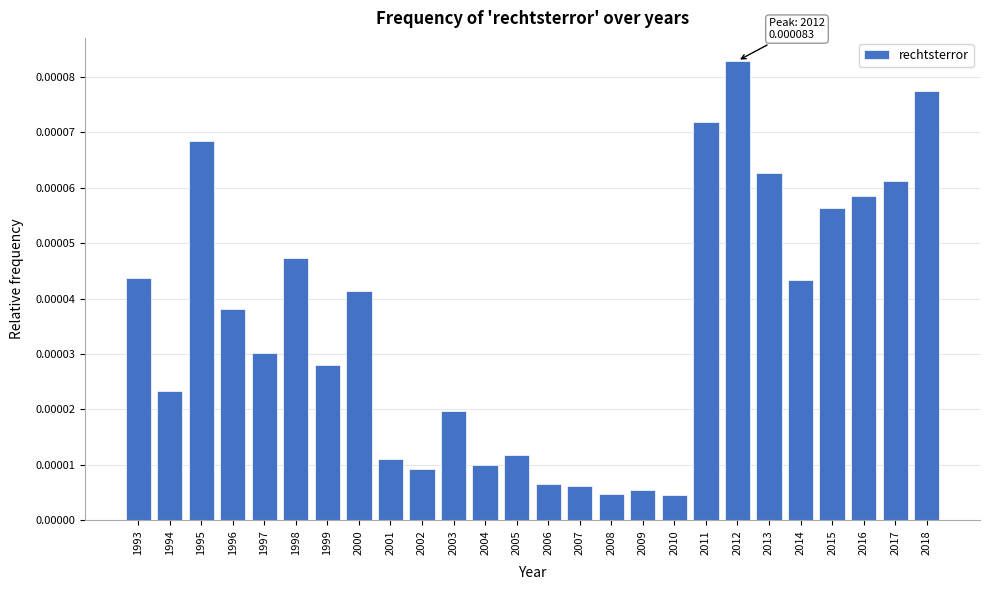

Which has a higher value, 2003 or 2011?

2011